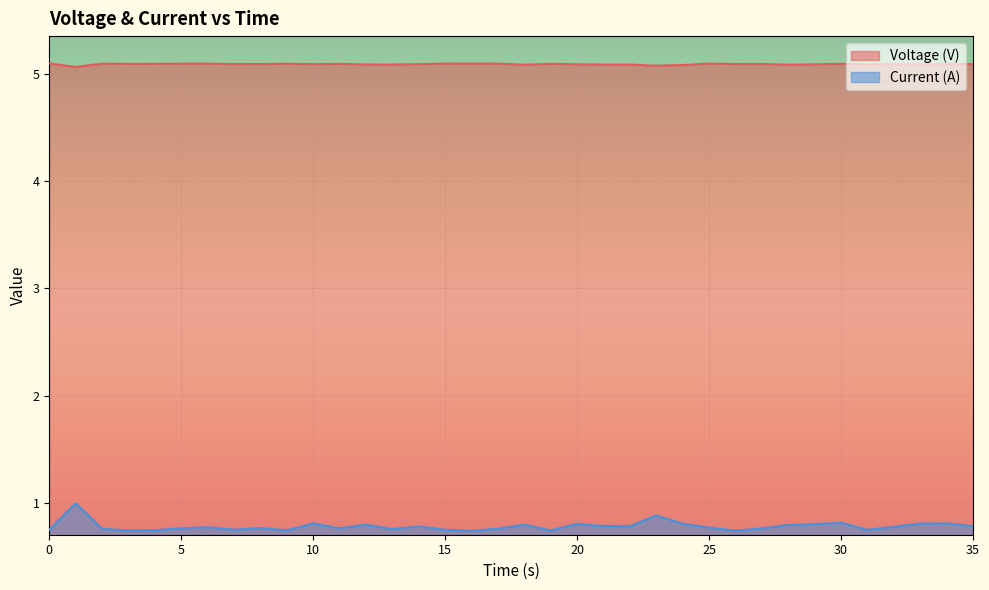

What is the highest value of the Voltage (V) series?

5.1